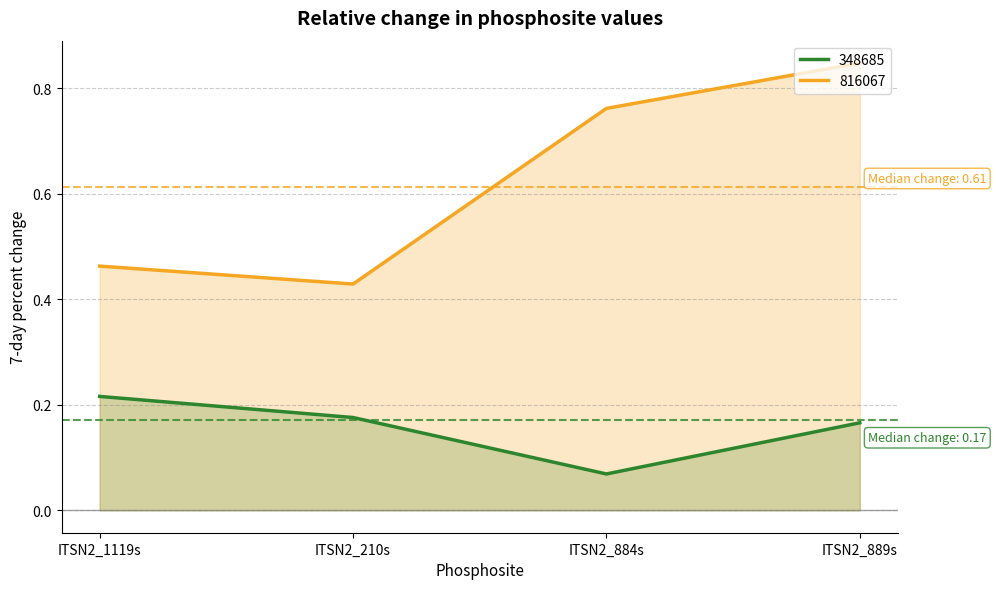

At how many categories does at least one series exceed 0?

4